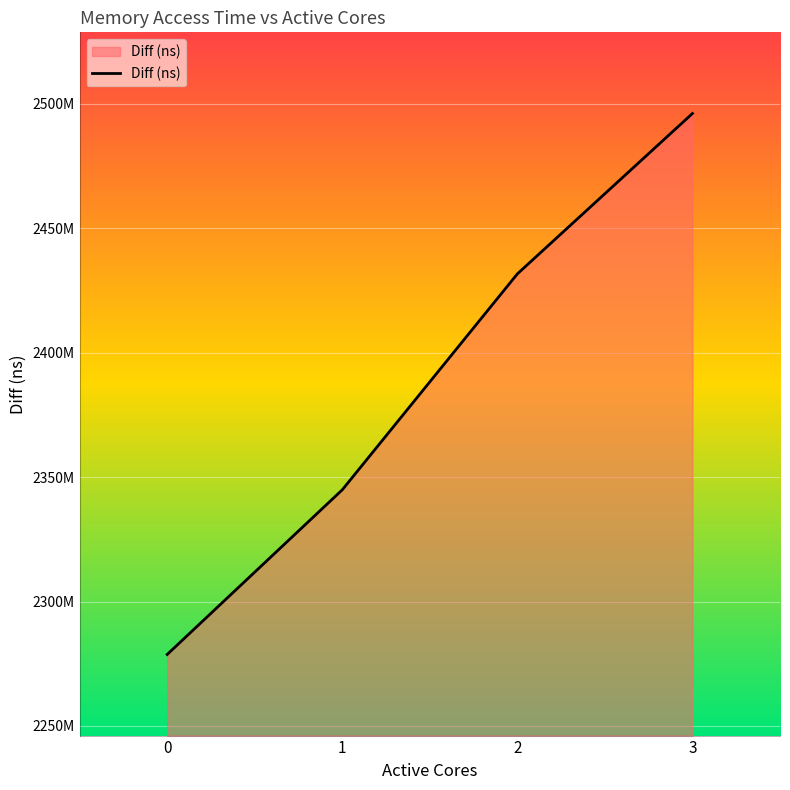

What is the greatest value displayed?

2496125056